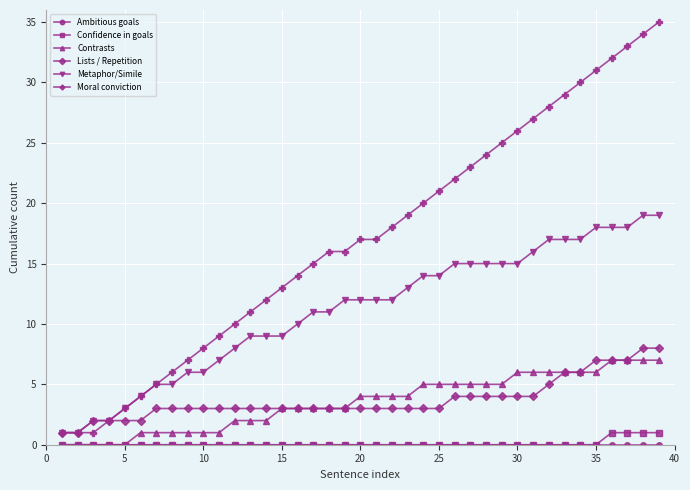

True or false: Contrasts and Metaphor/Simile intersect in this chart.

False